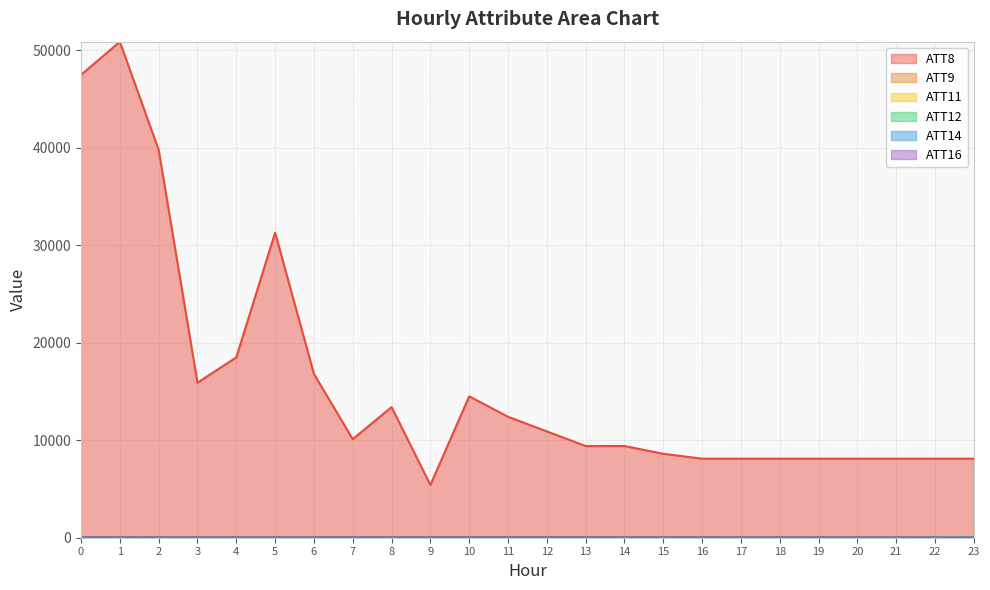

Reading left to right, list all the values displayed in this chart.

ATT8: 0=47500.0	1=50900.0	2=39800.0	3=15900.0	4=18500.0	5=31300.0	6=16800.0	7=10100.0	8=13400.0	9=5400.0	10=14500.0	11=12400.0	12=10900.0	13=9400.0	14=9400.0	15=8600.0	16=8100.0	17=8100.0	18=8100.0	19=8100.0	20=8100.0	21=8100.0	22=8100.0	23=8100.0
ATT9: 0=23.1	1=18.5	2=19.2	3=9.6	4=11.1	5=-10.0	6=26.8	7=29.1	8=26.2	9=28.1	10=18.1	11=16.9	12=10.5	13=14.1	14=12.4	15=19.4	16=19.8	17=-10.0	18=-10.0	19=-10.0	20=-10.0	21=-10.0	22=-10.0	23=-10.0
ATT11: 0=14.5	1=10.0	2=8.9	3=11.4	4=12.2	5=-10.0	6=-3.0	7=11.4	8=3.2	9=16.2	10=2.4	11=2.4	12=-10.0	13=-3.3	14=-10.0	15=8.2	16=-5.2	17=-10.0	18=-10.0	19=-10.0	20=-10.0	21=-10.0	22=-10.0	23=-10.0
ATT12: 0=16.9	1=12.6	2=12.0	3=11.4	4=12.2	5=-10.0	6=-3.0	7=11.4	8=3.2	9=16.2	10=2.4	11=2.4	12=-10.0	13=-3.3	14=-10.0	15=8.2	16=-5.2	17=-10.0	18=-10.0	19=-10.0	20=-10.0	21=-10.0	22=-10.0	23=-10.0
ATT14: 0=16.1	1=16.4	2=18.3	3=19.7	4=19.3	5=16.2	6=16.3	7=19.0	8=22.2	9=21.6	10=23.3	11=24.3	12=22.2	13=22.1	14=20.2	15=18.6	16=18.1	17=18.2	18=16.8	19=14.6	20=14.7	21=17.1	22=19.3	23=18.8
ATT16: 0=7.8	1=7.2	2=4.5	3=4.2	4=3.4	5=5.0	6=7.8	7=8.5	8=11.4	9=10.4	10=10.0	11=8.3	12=8.9	13=8.7	14=8.7	15=9.1	16=9.0	17=5.8	18=3.0	19=1.3	20=0.6	21=-1.9	22=-5.3	23=-7.5